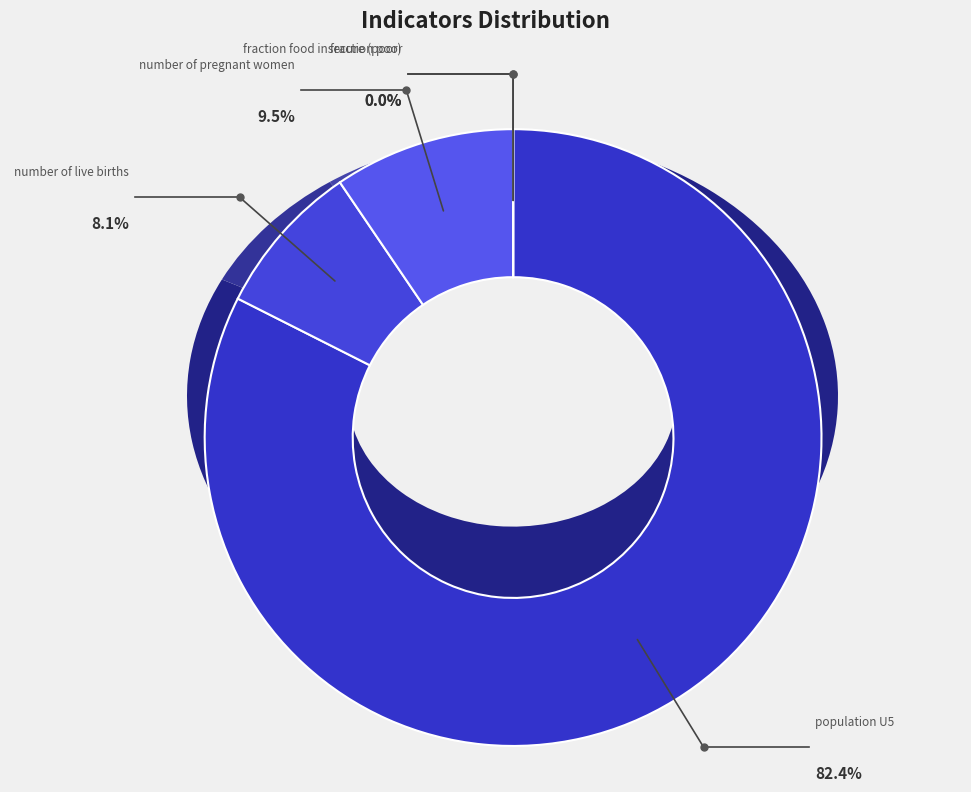

Rank the categories by value from lowest to highest.

fraction food insecure (not poor), fraction poor, fraction food insecure (poor), number of live births, number of pregnant women, population U5